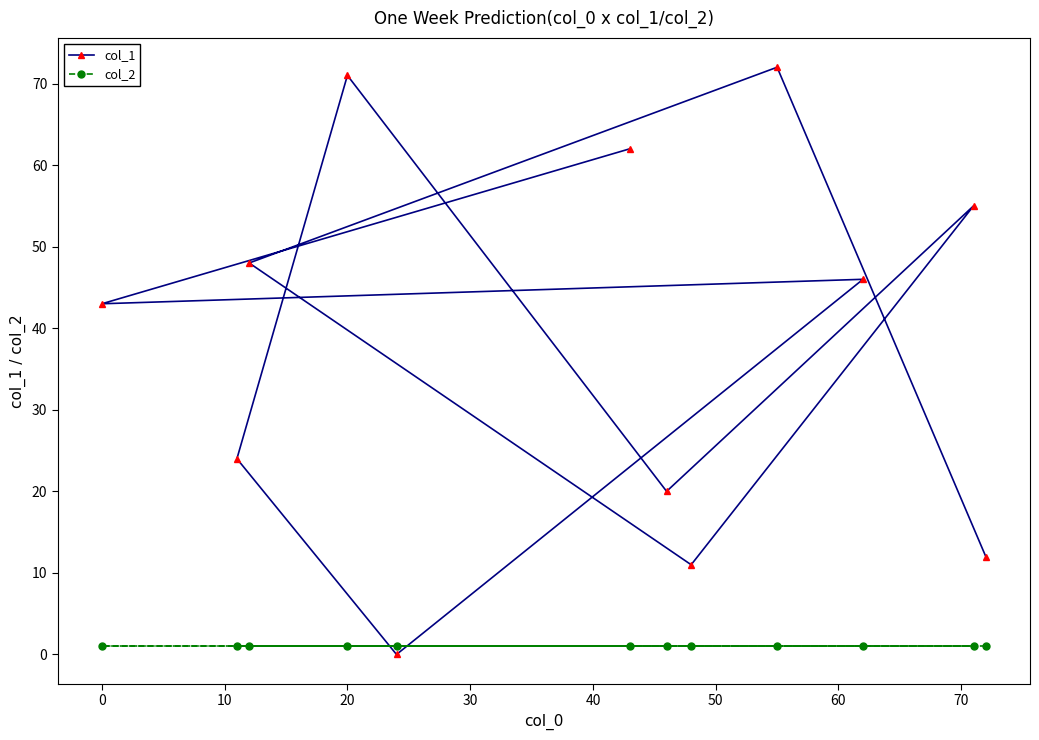

List the series in order of their overall mean, lowest first.

col_2, col_1